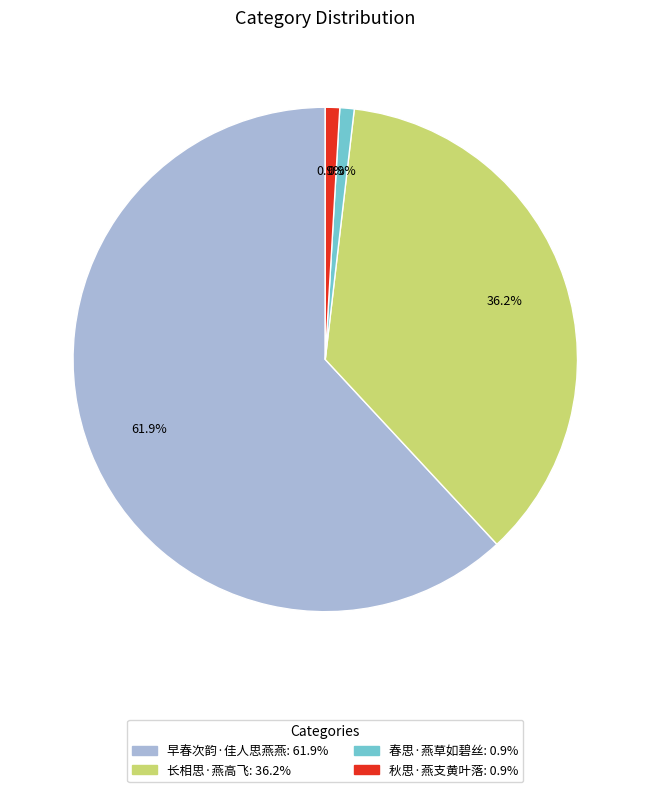

Approximately how many times larger is the value at 长相思·燕高飞 compared to 早春次韵·佳人思燕燕?

0.6